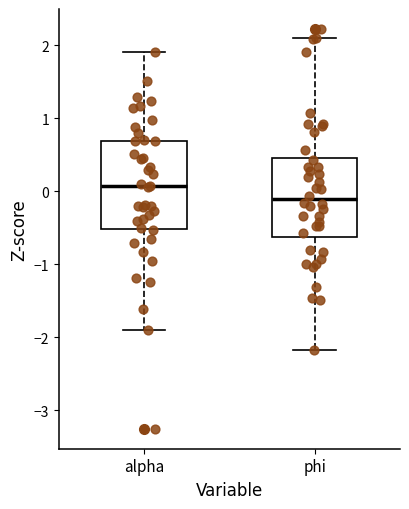

Which box's median line is the lowest?

phi